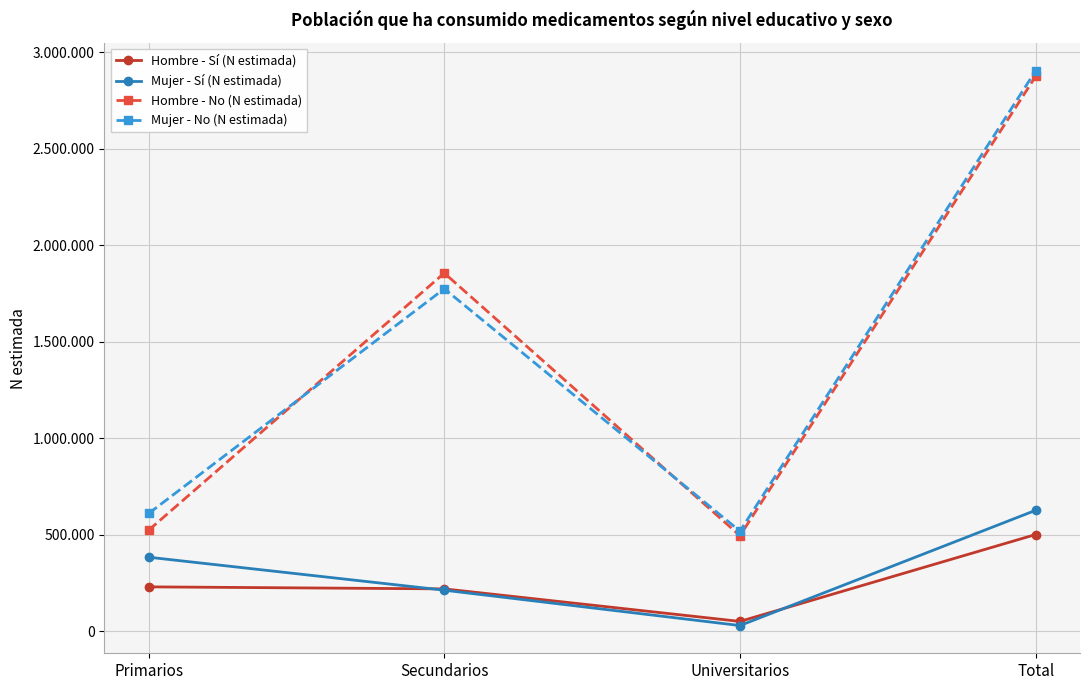

Where is Hombre - Sí (N estimada) nearest to the value 276471?

Primarios